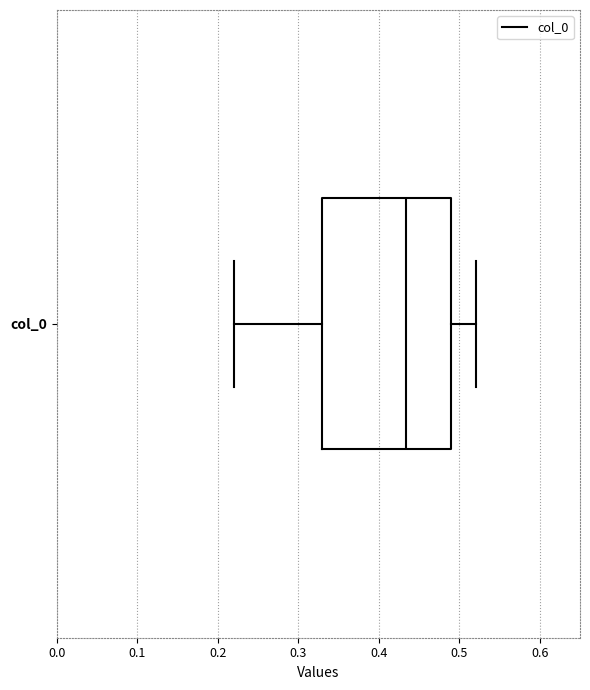

Where does the median line of the box for col_0 sit on the x-axis? The values are not printed on the chart, so give them approximately, as read against the axis.

0.43